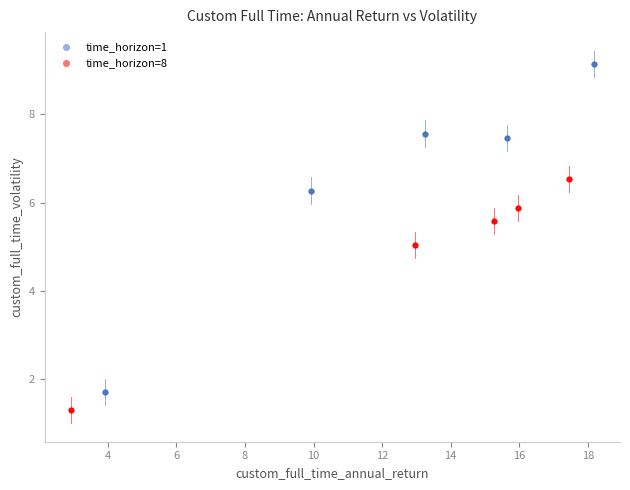

What are all the series names shown in the legend?

time_horizon=1, time_horizon=8